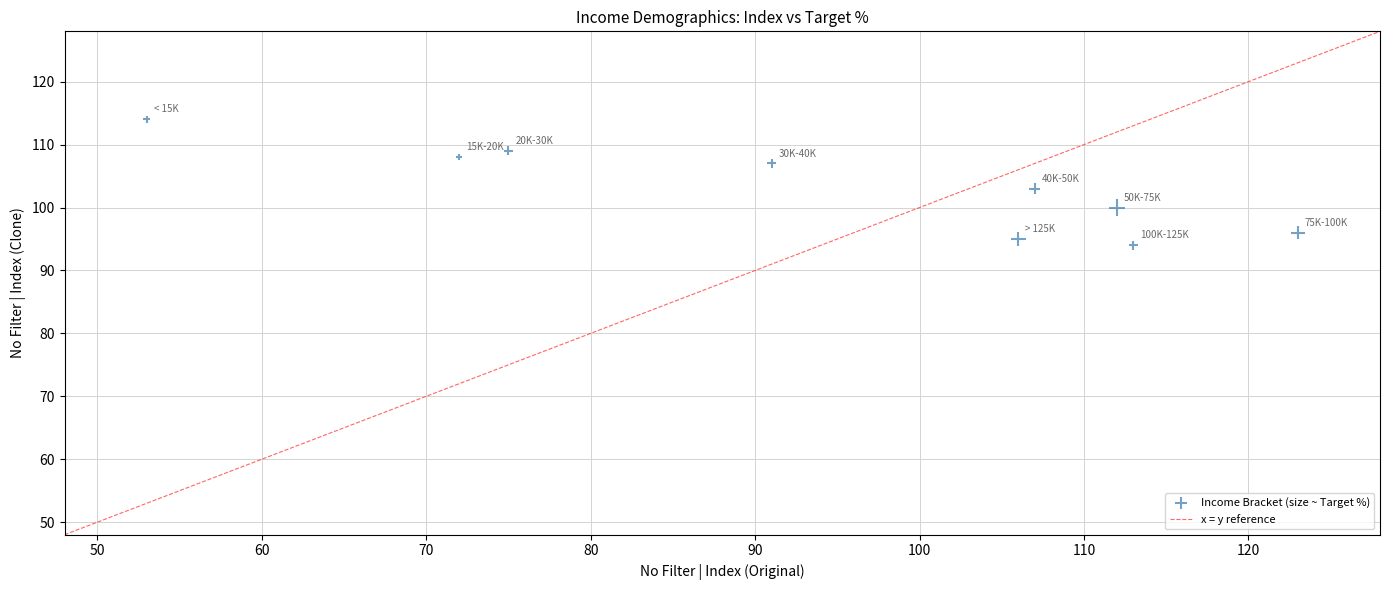

What Y value in the scatter plot is closest to 104?

103